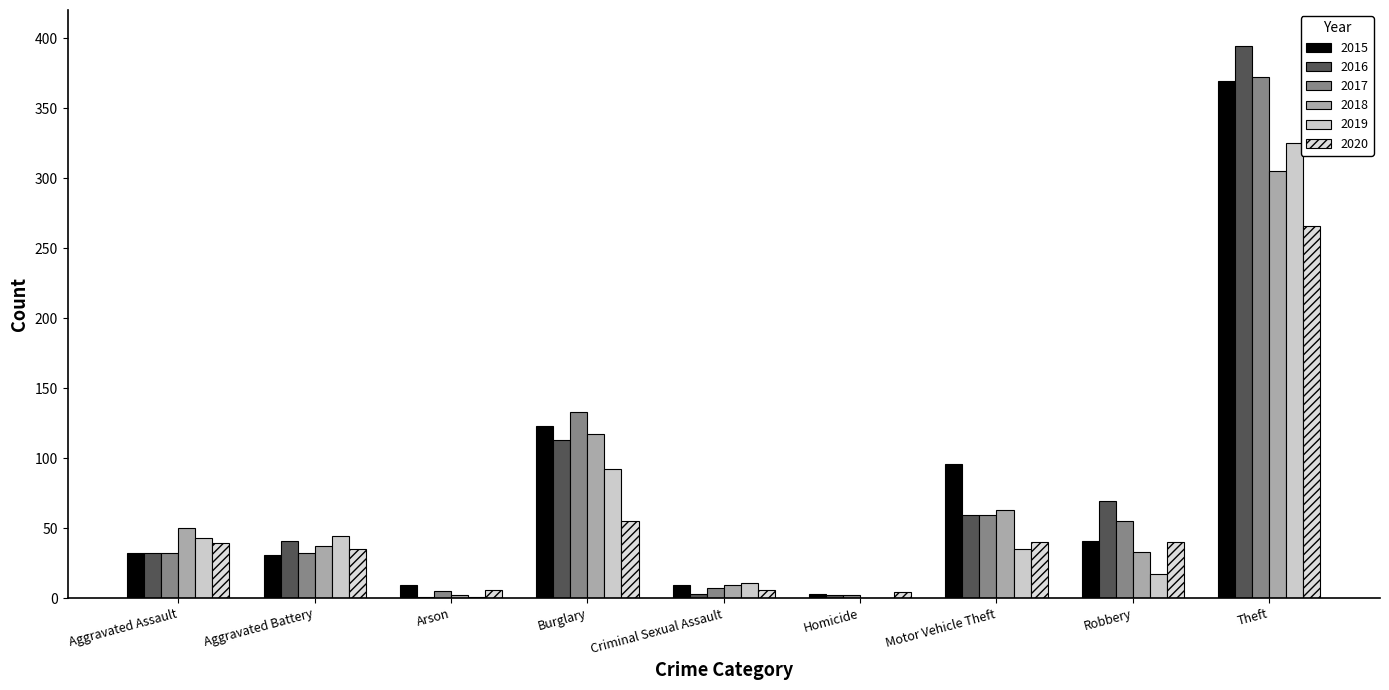

The 2020 series shows 49 at Aggravated Battery. True or false?

False